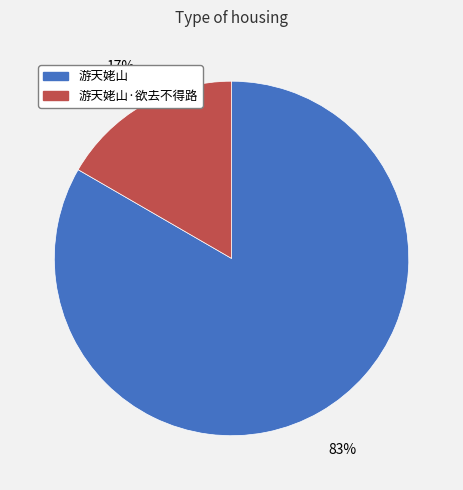

Between 游天姥山 and 游天姥山·欲去不得路, which is larger?

游天姥山